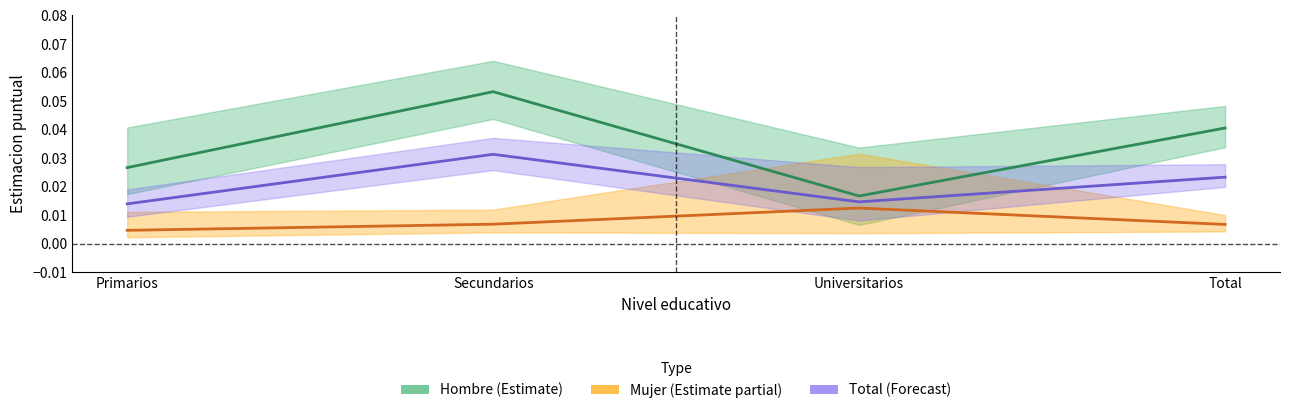

What is the highest value of the Hombre series?

0.1